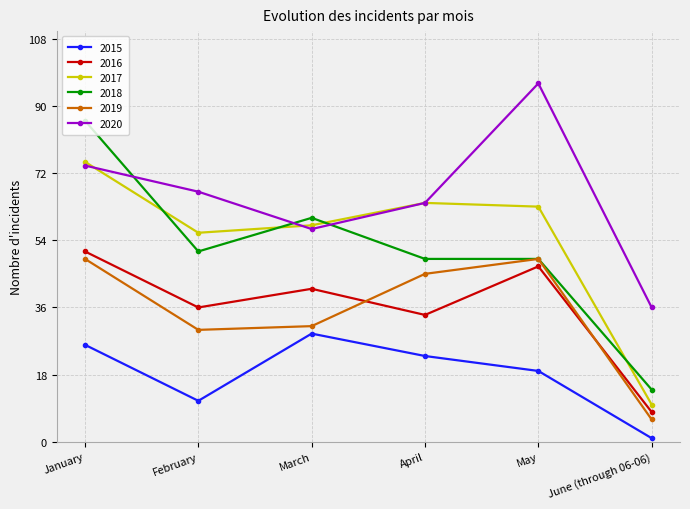

Count the number of categories in the chart.

6